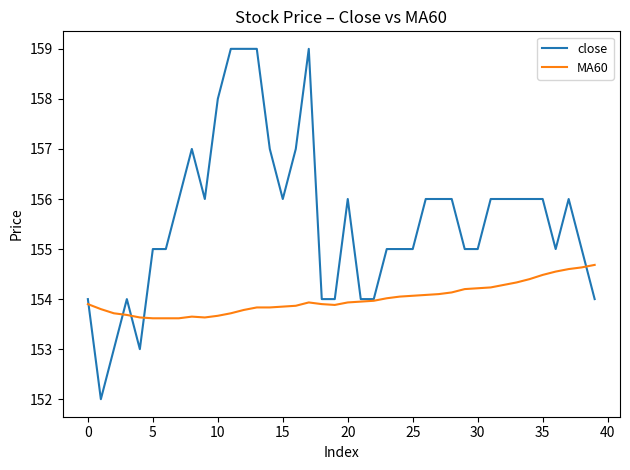

Which series has the largest total across all categories?

close